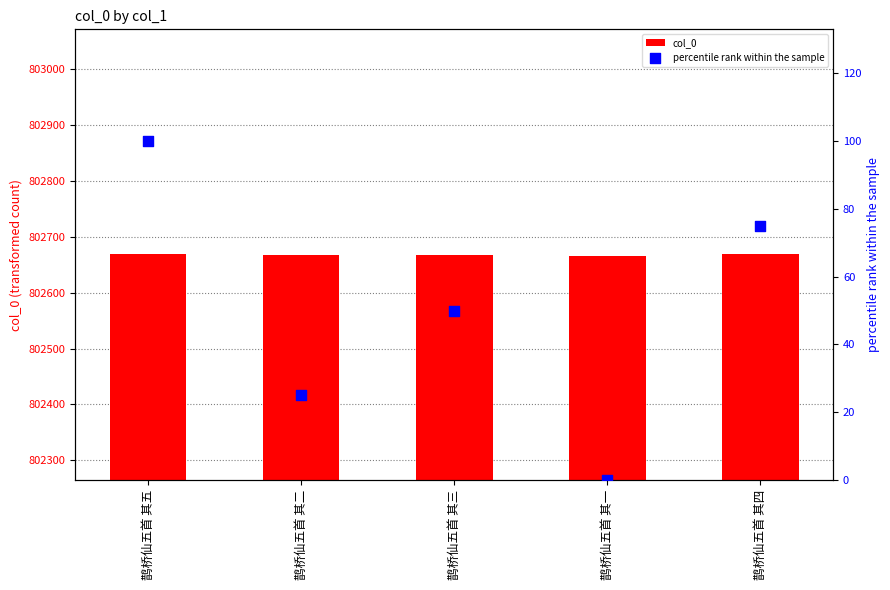

Which series has the largest total across all categories?

col_0